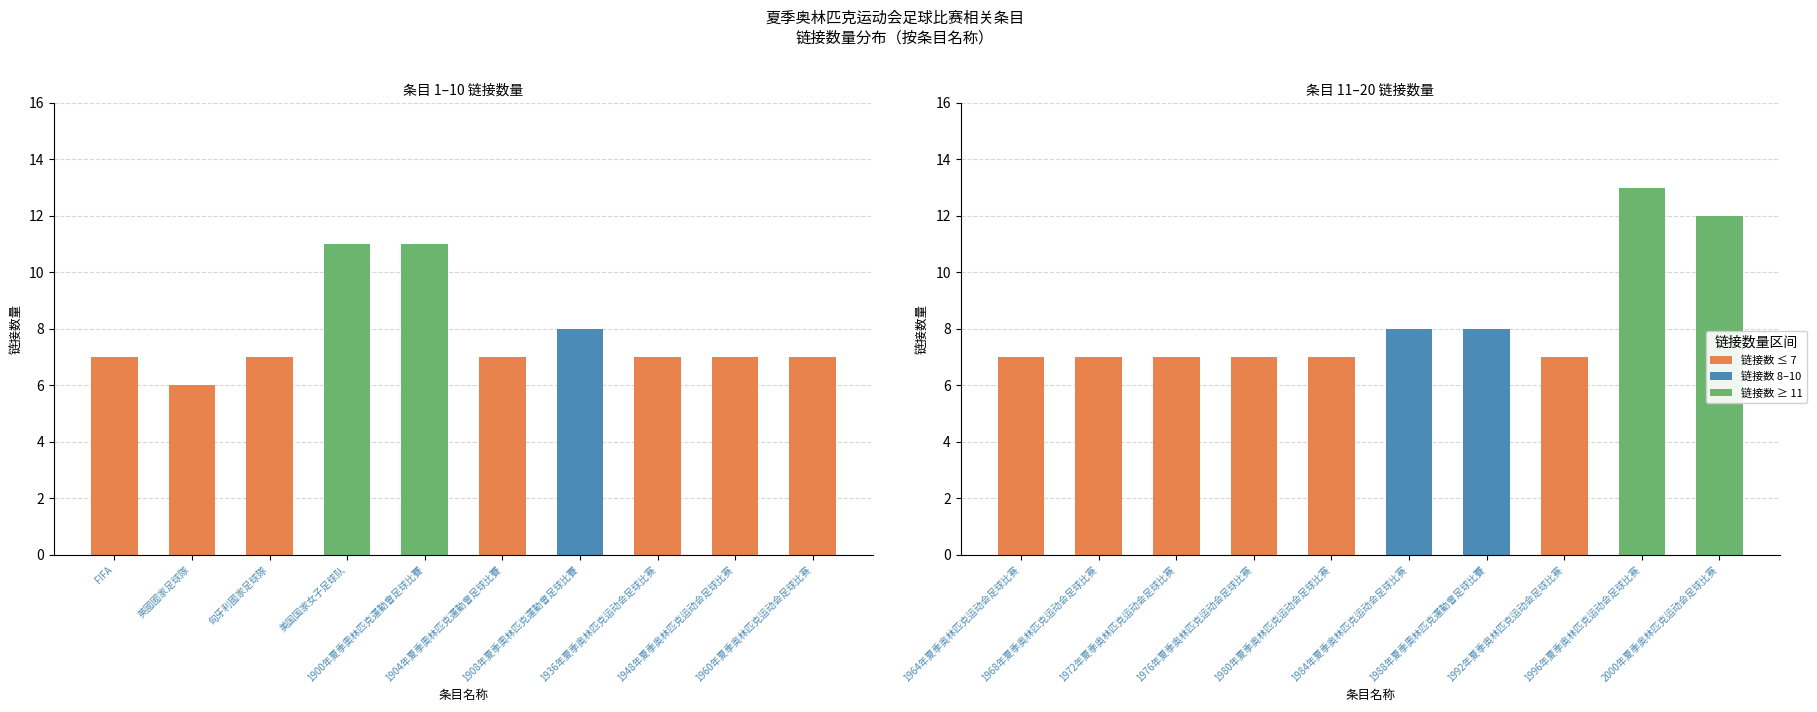

Which series has the largest range (max minus min)?

link_count (group 2)